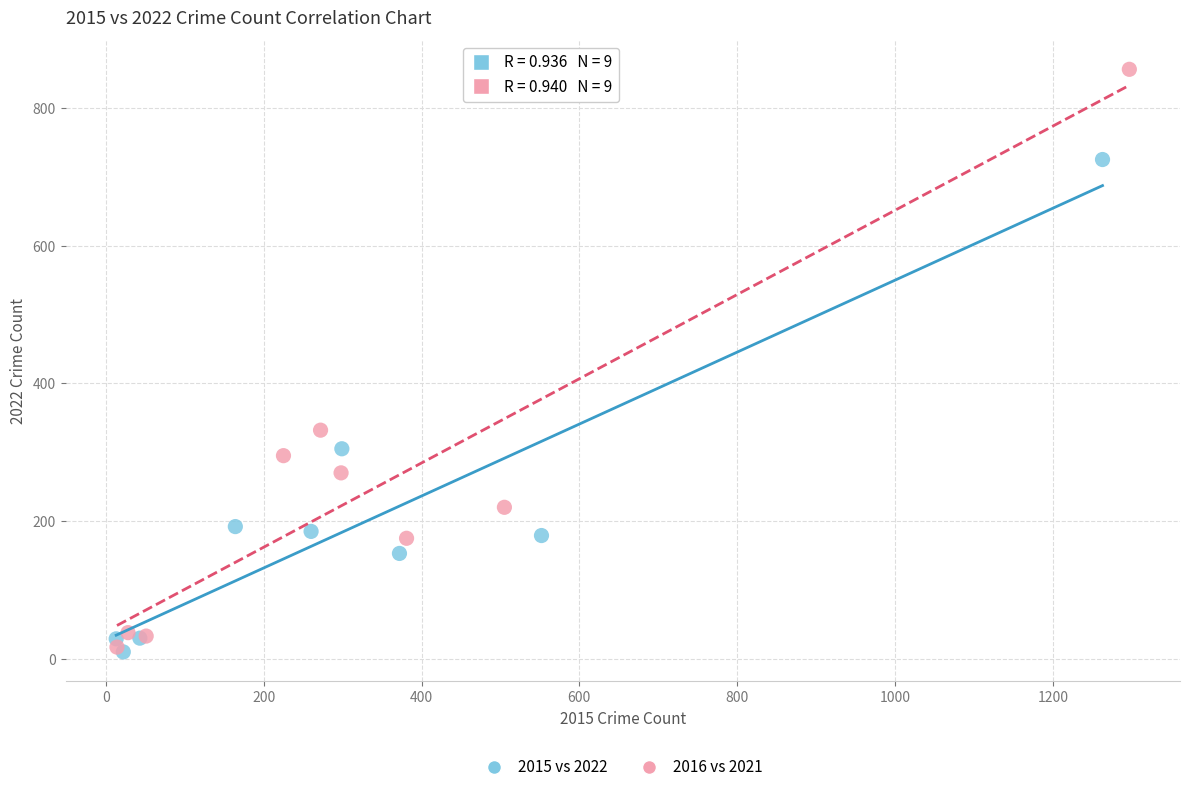

Which series has the widest spread of Y values?

2016 vs 2021